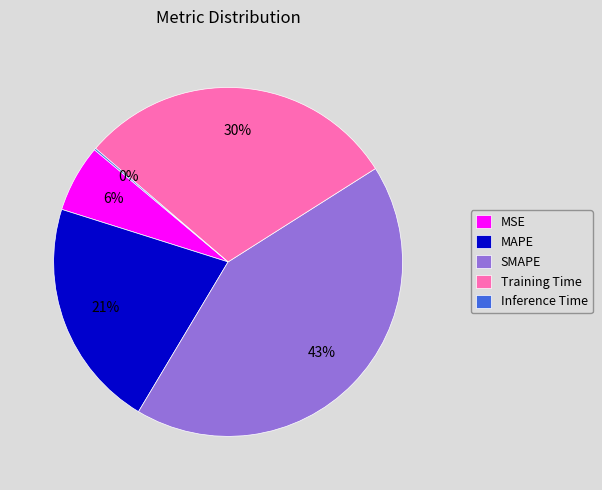

What is the largest slice in the pie chart?

SMAPE